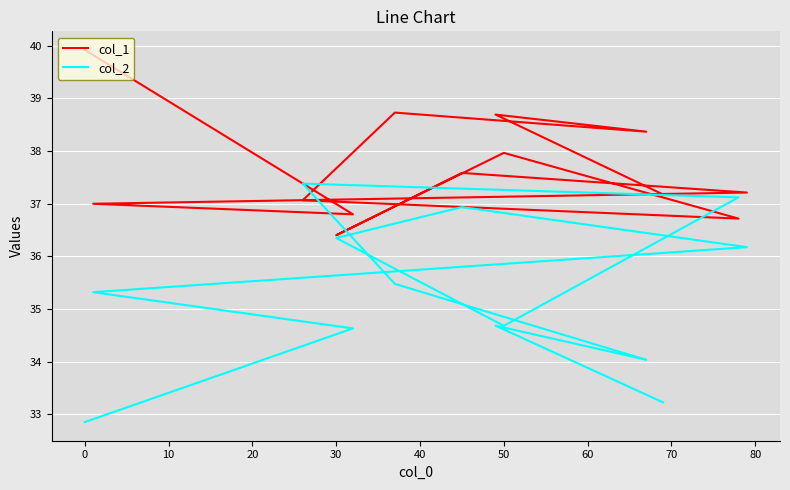

What are all the series names shown in the legend?

col_1, col_2